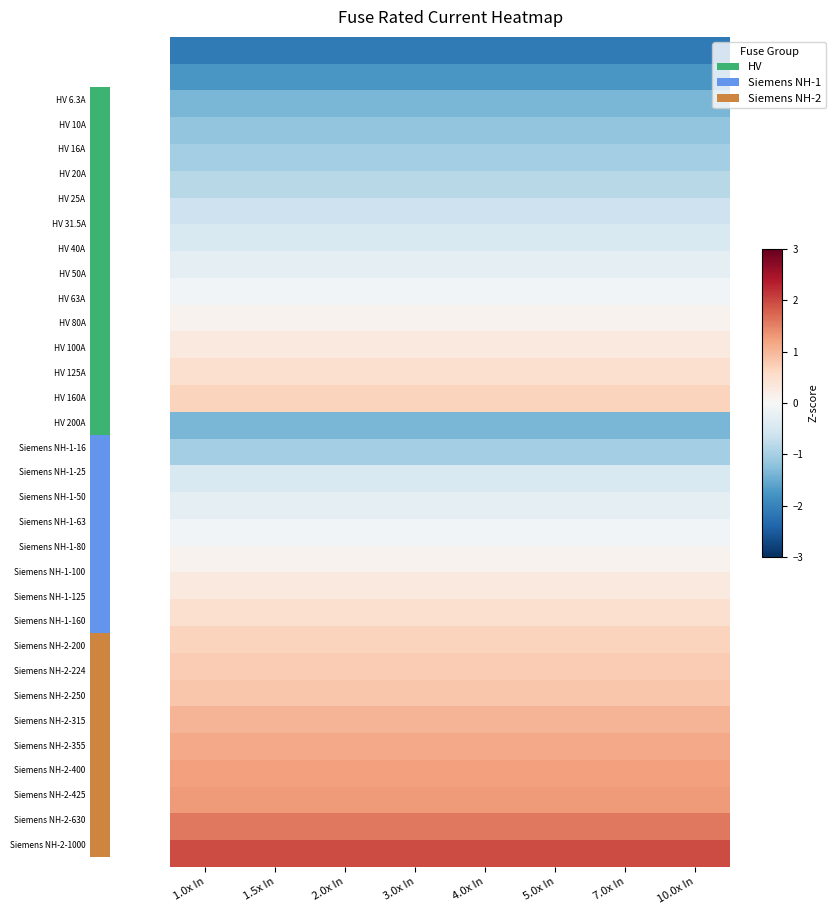

Between 1.0x In and 1.5x In, which is larger?

1.0x In